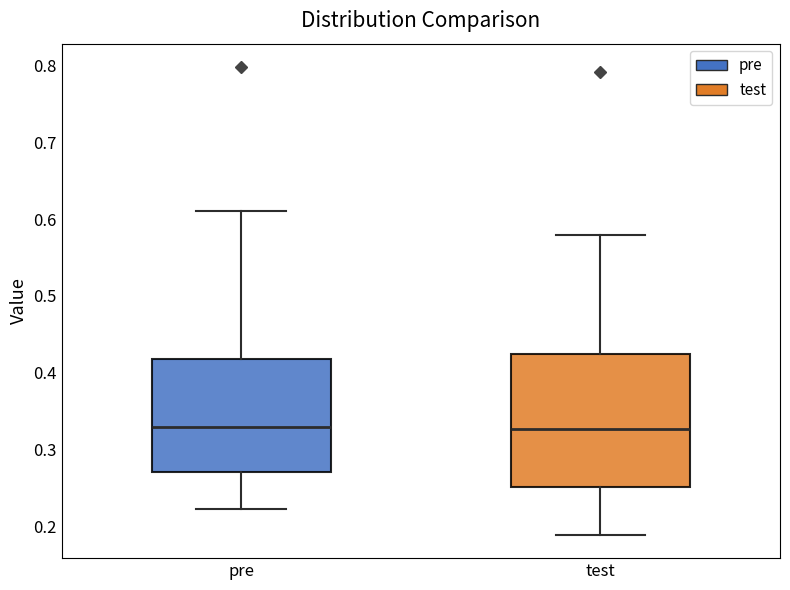

Reading left to right, read every box against the y-axis: the position of its median line, the range the box covers, and the ends of its whiskers. The values are not printed on the chart, so give them approximately, as read against the axis.

pre: median 0.33, box 0.27 to 0.42, whiskers 0.22 to 0.61
test: median 0.33, box 0.25 to 0.42, whiskers 0.19 to 0.58